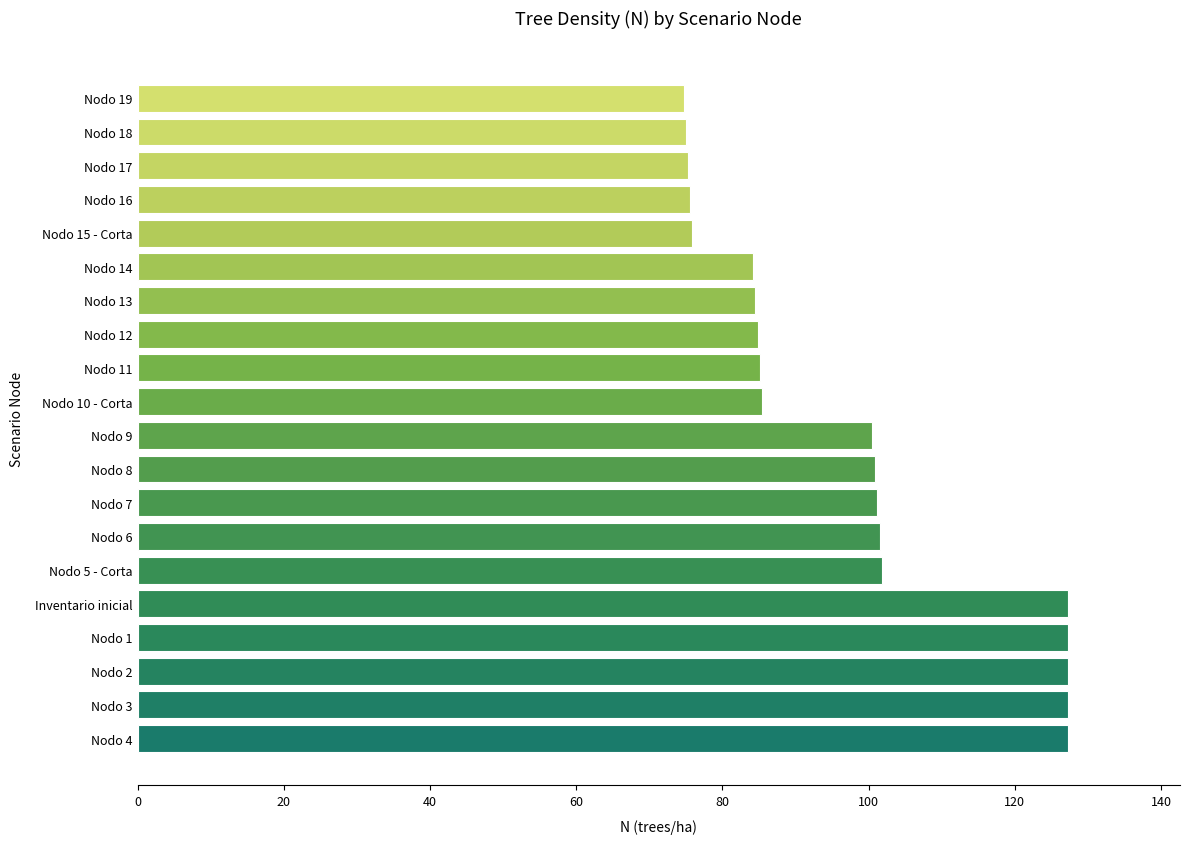

How many data points are less than 100?

10